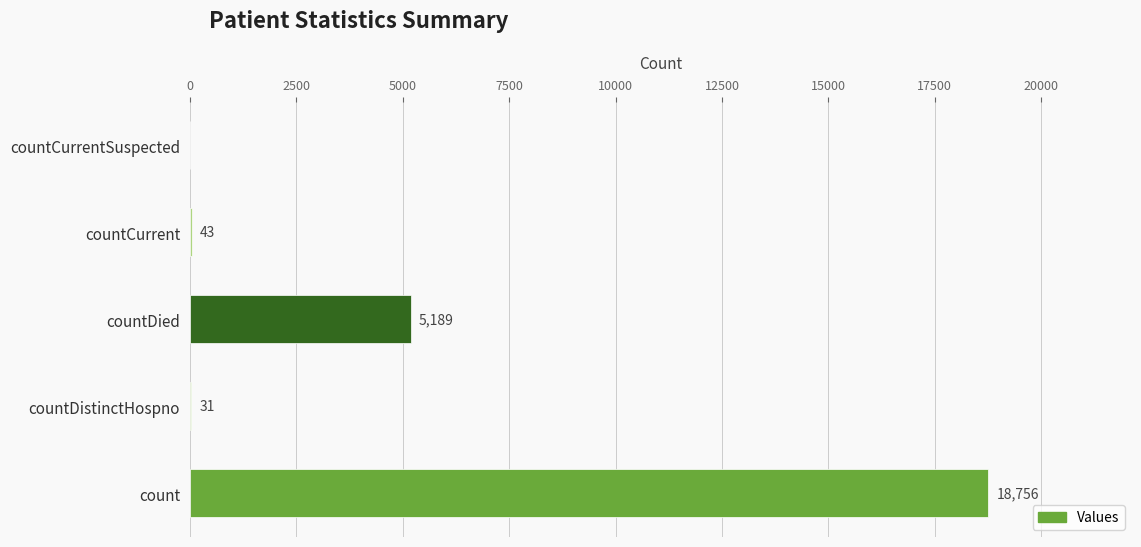

What is the sum of the values at countDied and countCurrent?

5232